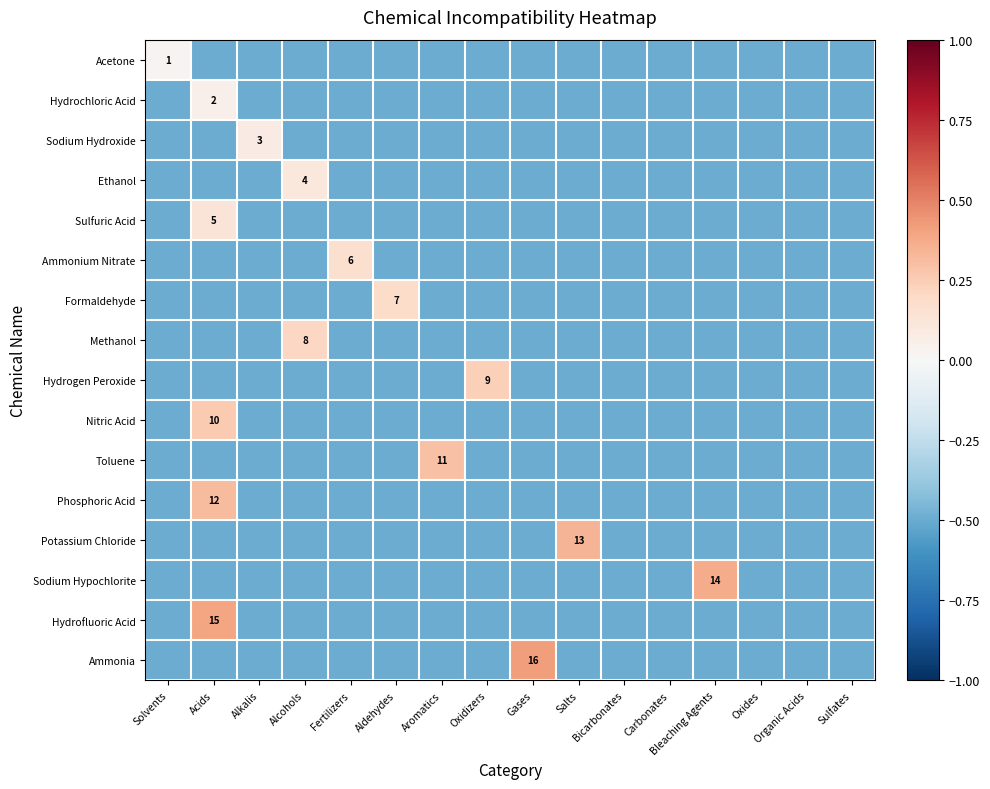

What is the sum of all Methanol values?

-7.3